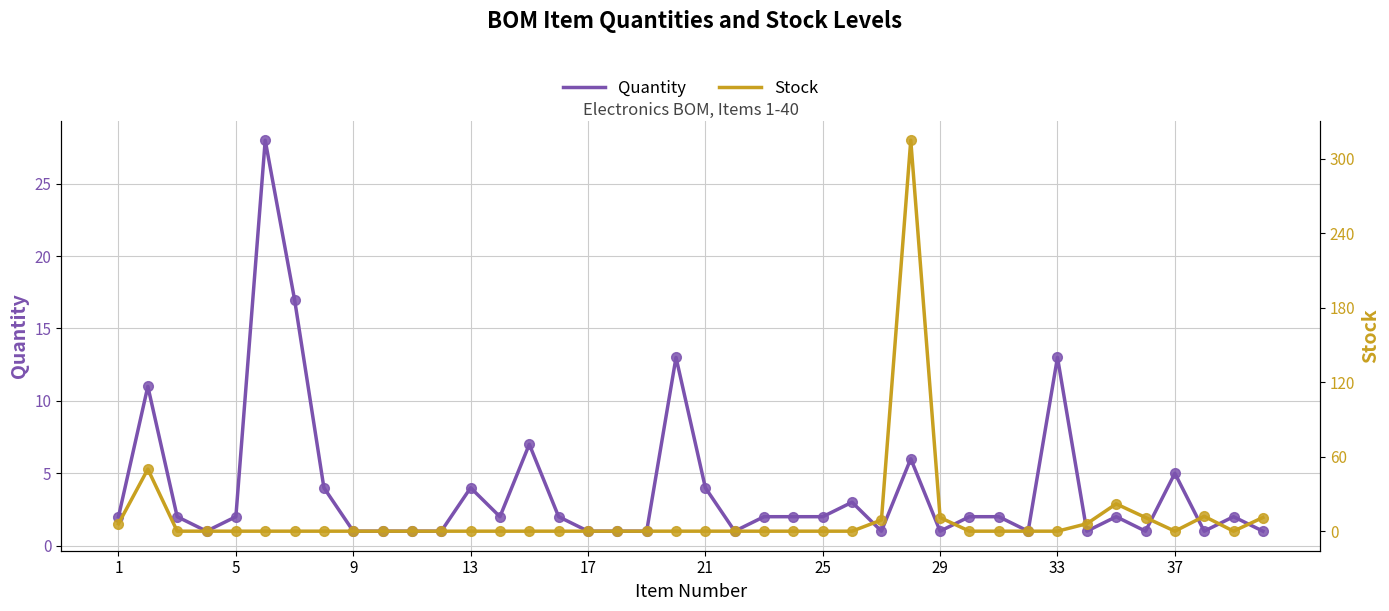

How many values in the Quantity series exceed 2?

12